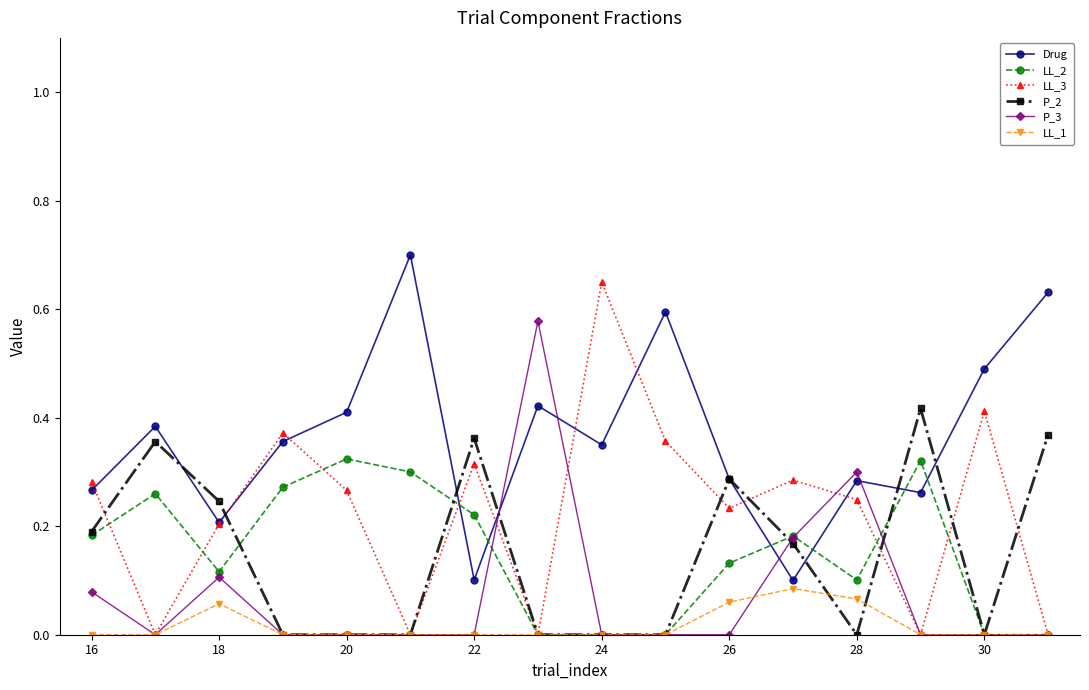

Which series has the largest total across all categories?

Drug